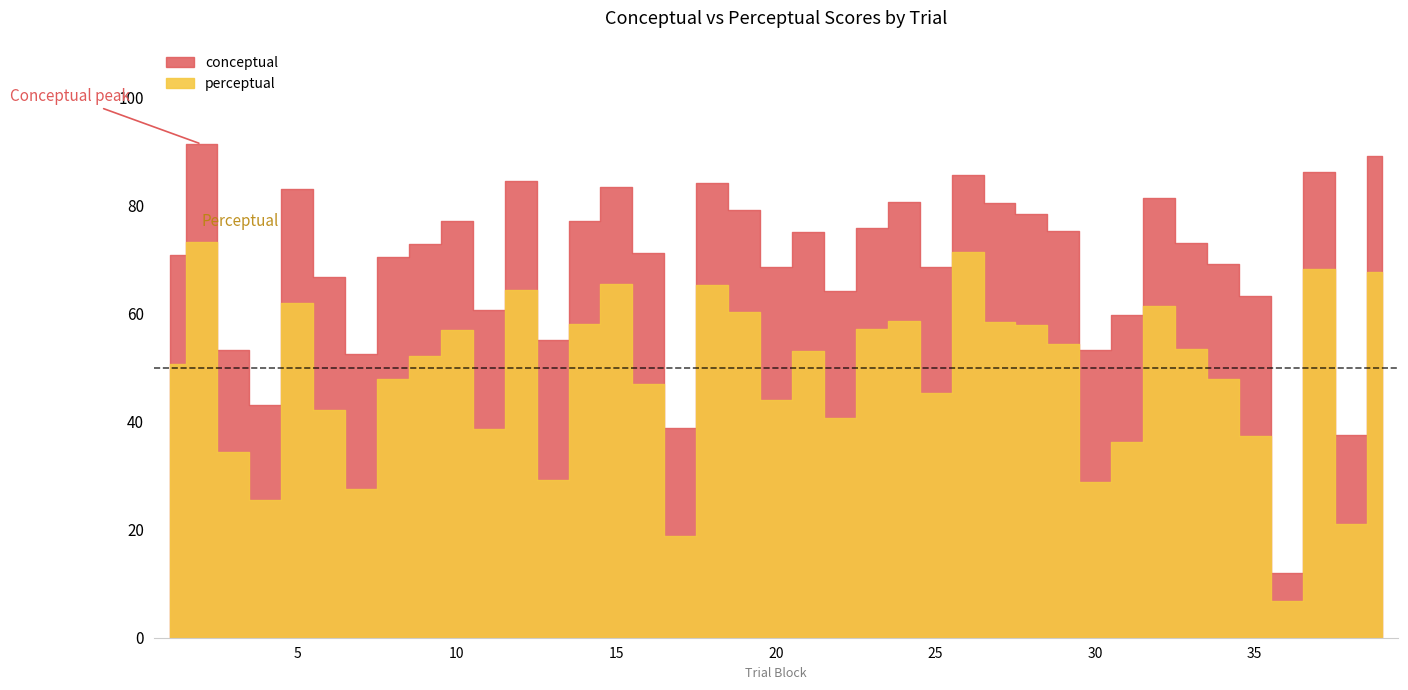

Reading right to left, extract all data points from this chart.

conceptual: 39=89.2	38=37.5	37=86.2	36=11.9	35=63.3	34=69.2	33=73.1	32=81.4	31=59.8	30=53.2	29=75.3	28=78.5	27=80.5	26=85.6	25=68.7	24=80.7	23=75.9	22=64.1	21=75.0	20=68.5	19=79.2	18=84.2	17=38.8	16=71.3	15=83.5	14=77.1	13=55.2	12=84.6	11=60.7	10=77.1	9=72.8	8=70.4	7=52.5	6=66.8	5=83.1	4=43.0	3=53.2	2=91.4	1=70.8
perceptual: 39=67.7	38=21.1	37=68.3	36=6.8	35=37.2	34=47.8	33=53.4	32=61.4	31=36.2	30=28.9	29=54.3	28=57.8	27=58.4	26=71.5	25=45.2	24=58.7	23=57.1	22=40.8	21=53.1	20=44.1	19=60.4	18=65.4	17=18.8	16=46.9	15=65.5	14=58.1	13=29.3	12=64.4	11=38.6	10=57.0	9=52.2	8=47.9	7=27.5	6=42.1	5=62.0	4=25.6	3=34.5	2=73.2	1=50.6